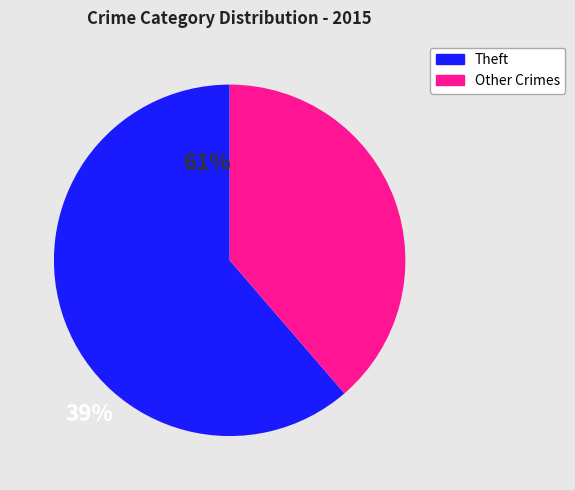

Which slice is the smallest?

Other Crimes